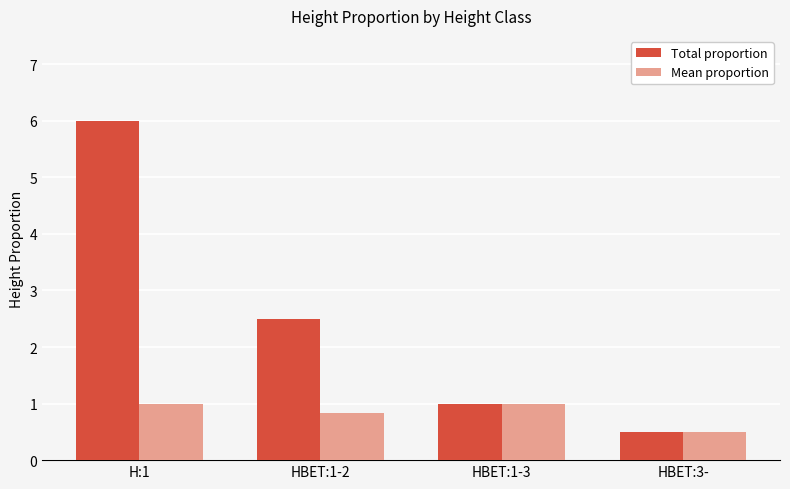

At which category is the sum across all series the highest?

H:1